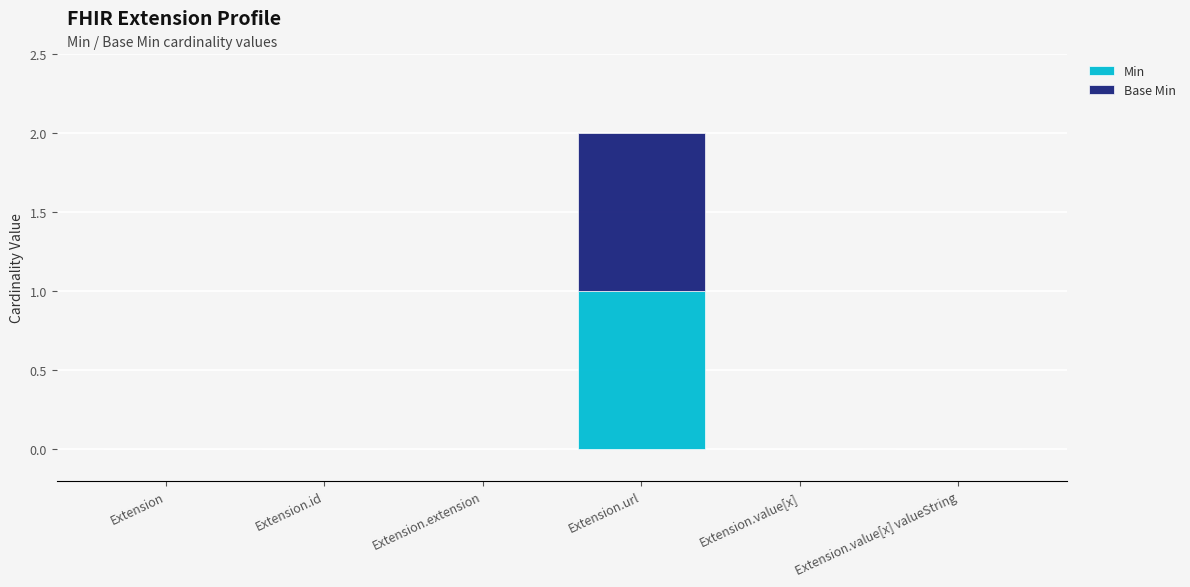

What is the approximate value of Min at Extension.url?

1